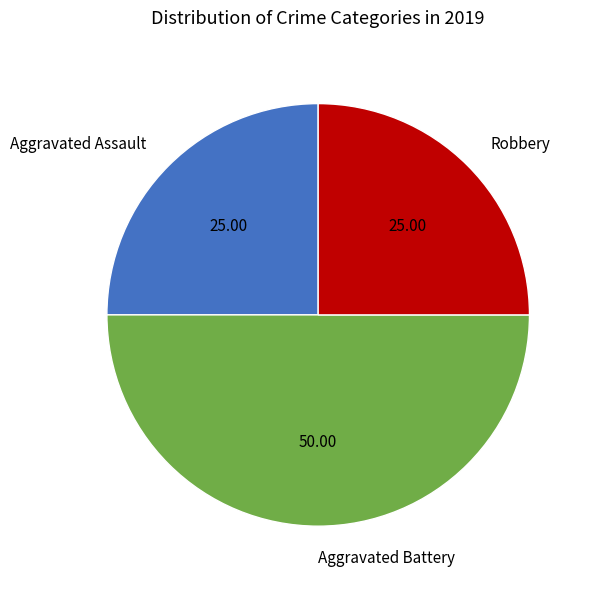

What is the ratio of the value at Aggravated Assault to the value at Aggravated Battery?

0.5